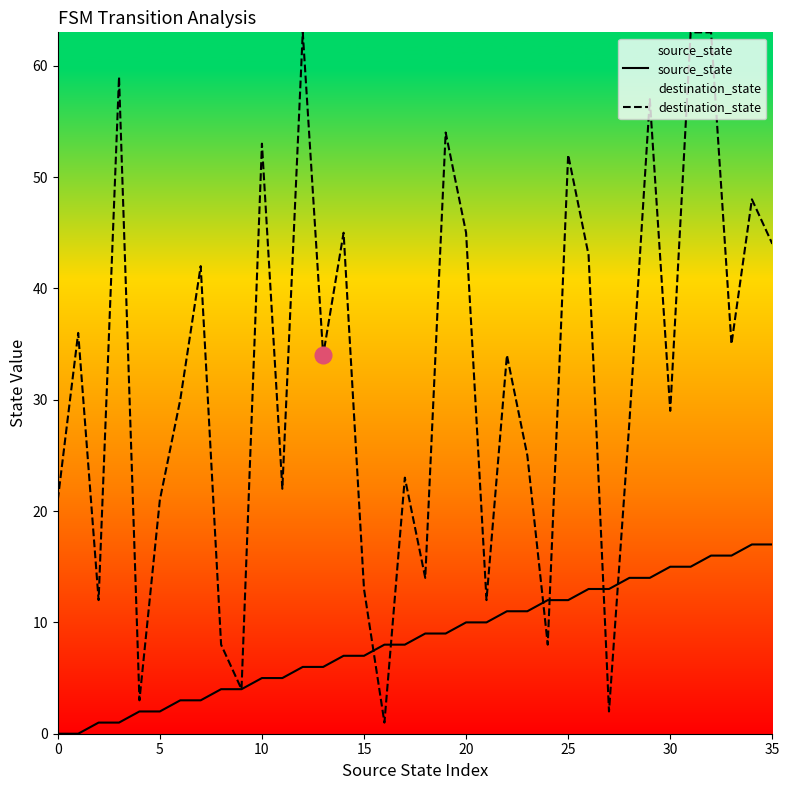

What is the label of the 18th point from the right?

18